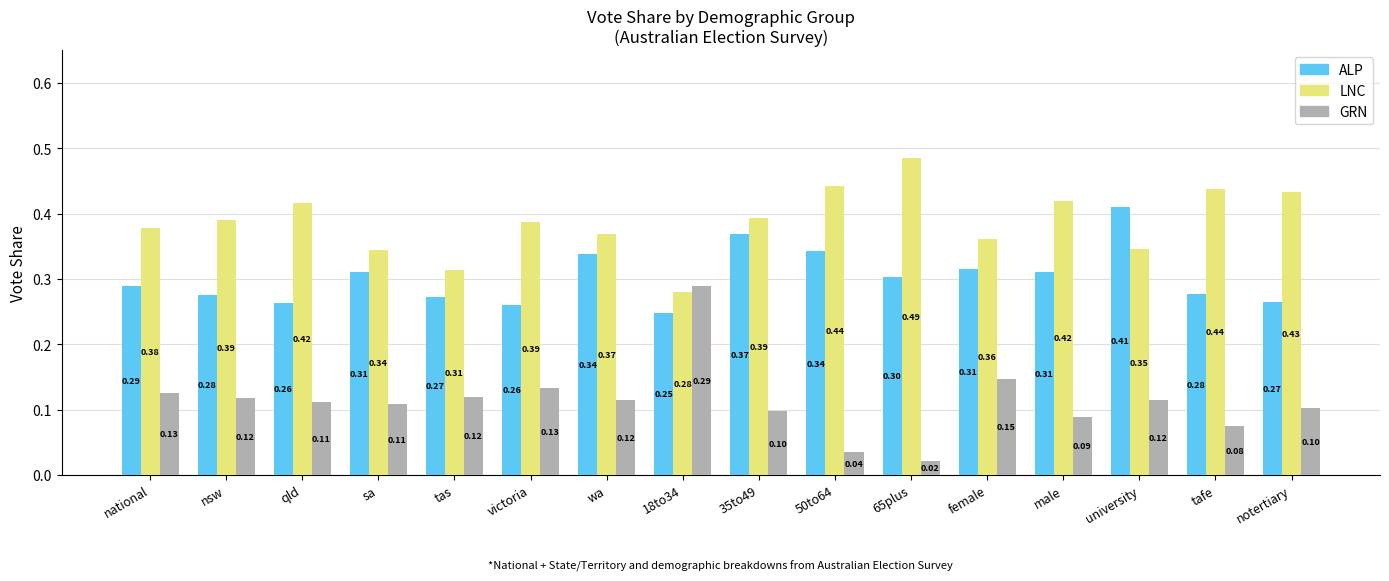

What is the highest value of the GRN series?

0.3